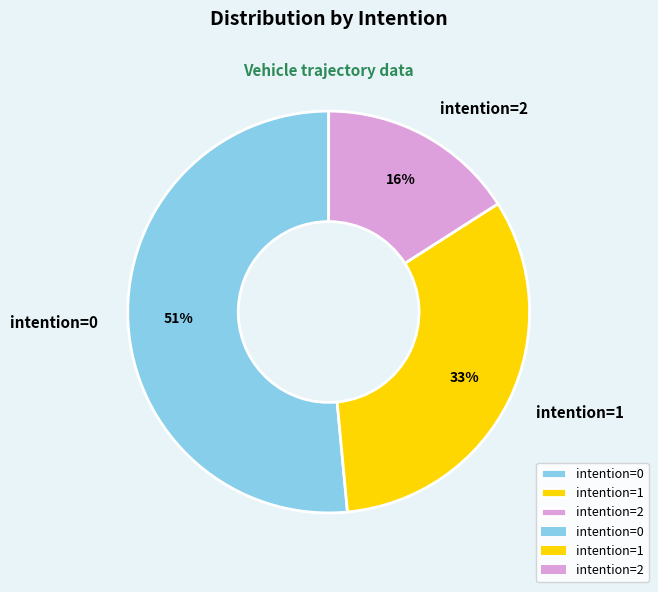

Is there a majority slice in this chart?

Yes